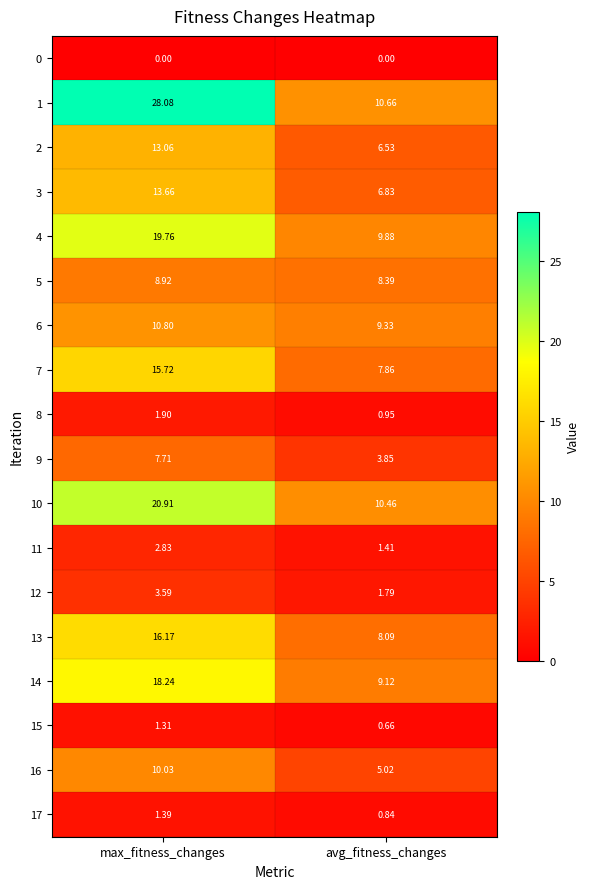

How many values in the 1 series exceed 28?

1